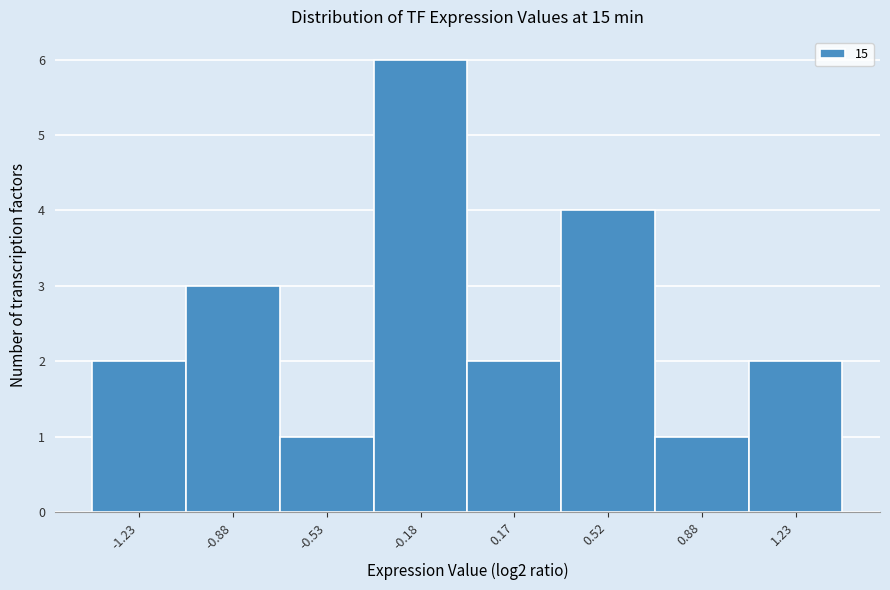

Reading left to right, transcribe this chart: for each bar, give the range it covers on the x-axis and its height. Neither the bar edges nor the heights are printed on the chart, so give them approximately, as read against the axes.

-1.40 to -1.05: 2
-1.05 to -0.70: 3
-0.70 to -0.35: 1
-0.35 to 0.00: 6
0.00 to 0.35: 2
0.35 to 0.70: 4
0.70 to 1.05: 1
1.05 to 1.40: 2